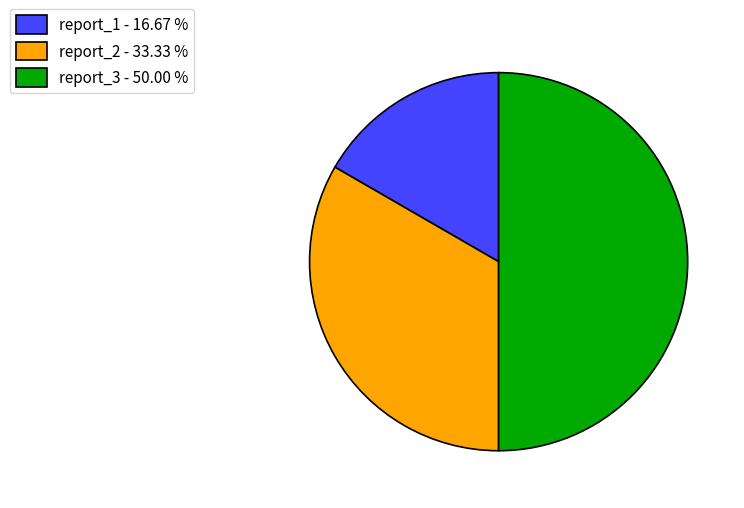

What is the ratio of the value at report_1 to the value at report_2?

0.5